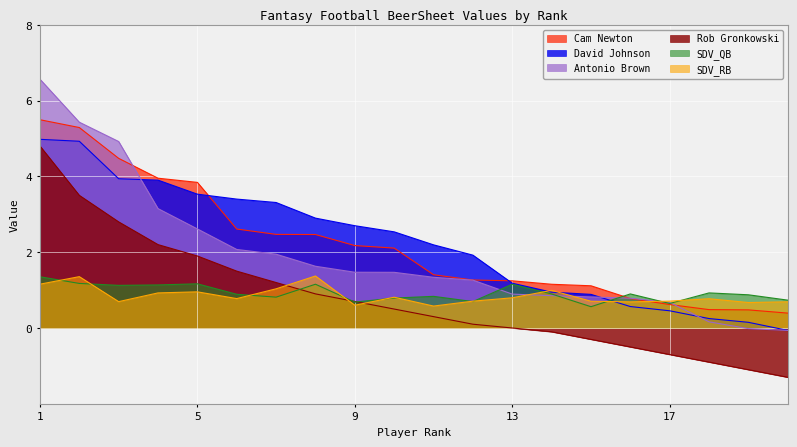

Which label corresponds to the smallest value in the chart?

20